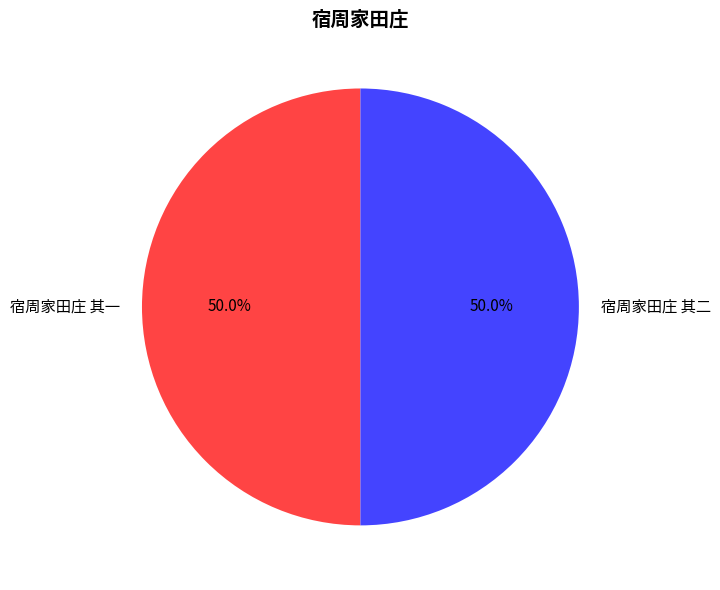

To the nearest percent, what percentage of the pie is 宿周家田庄 其二?

50%